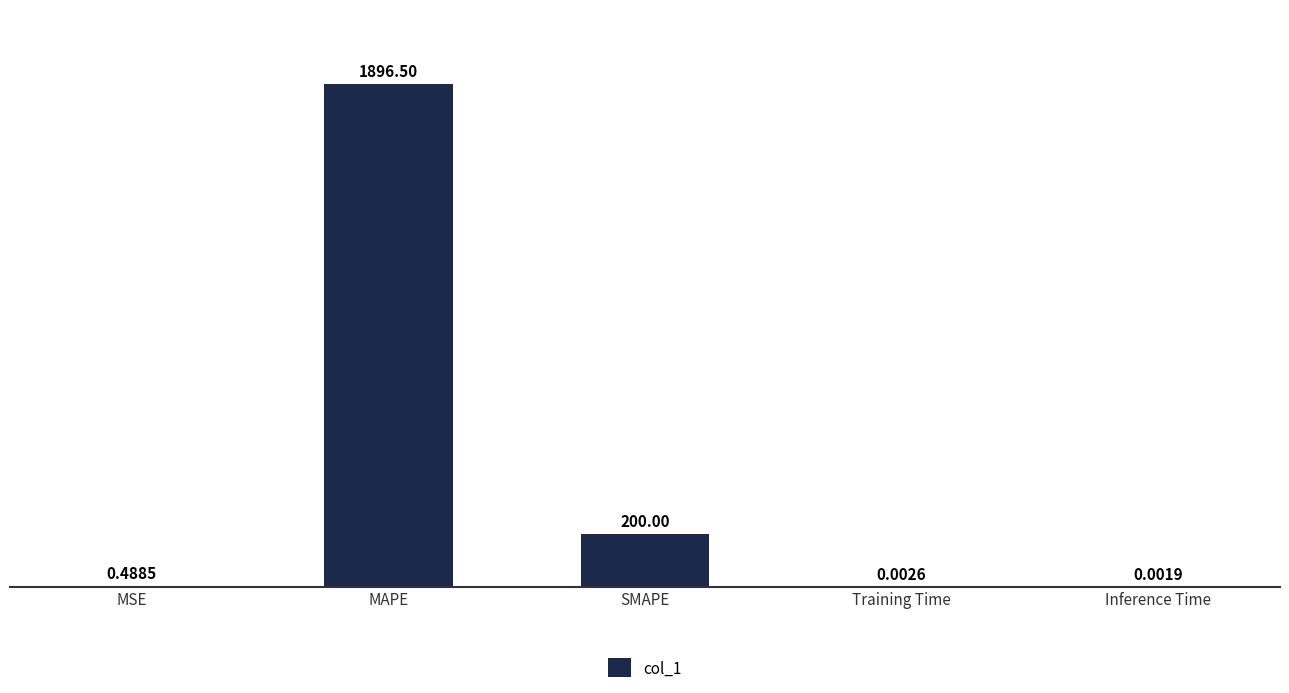

At which category does the chart reach its peak across all series?

MAPE